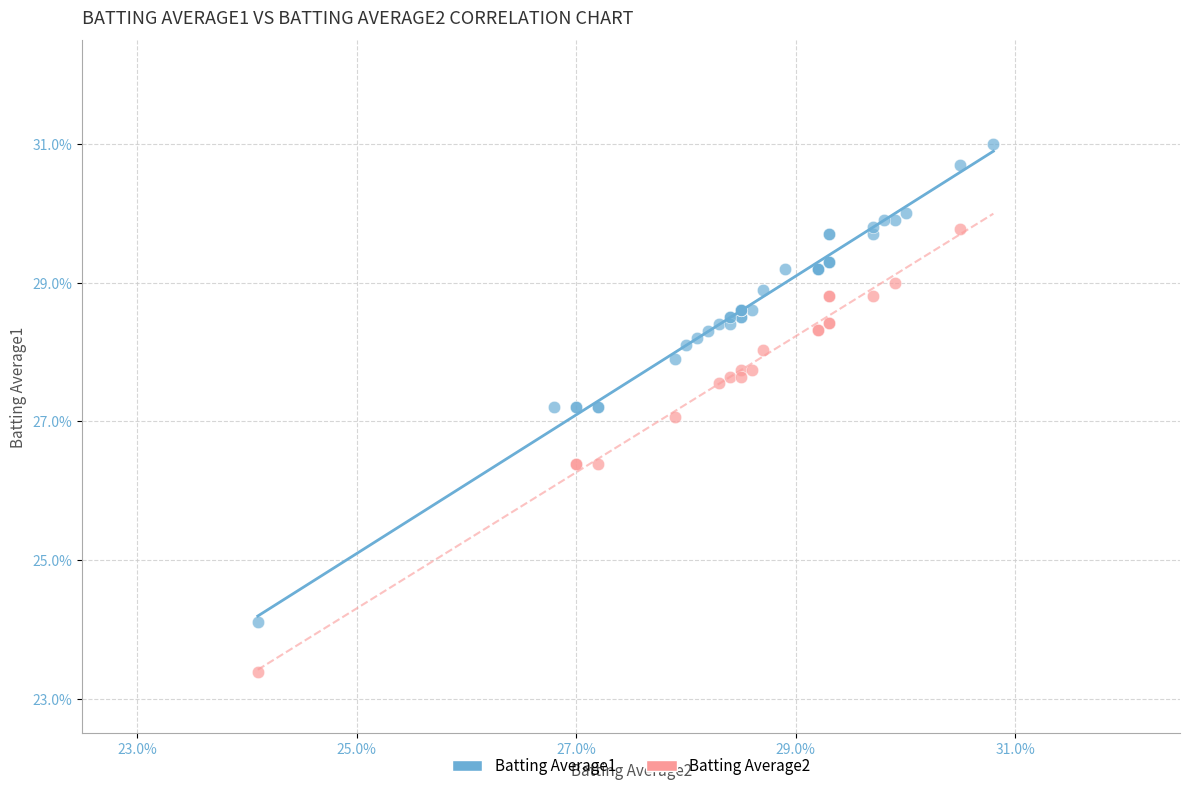

What are all the series names shown in the legend?

Batting Average1, Batting Average2